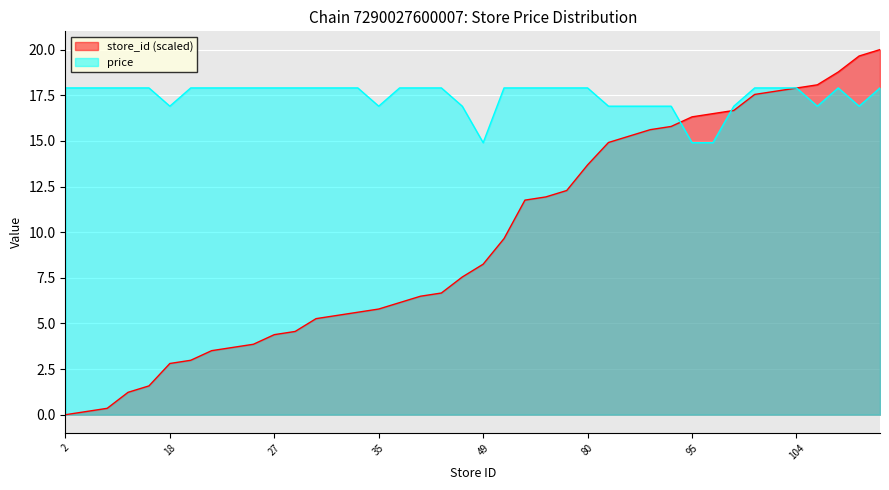

Which series changed the most between 33 and 89?

store_id